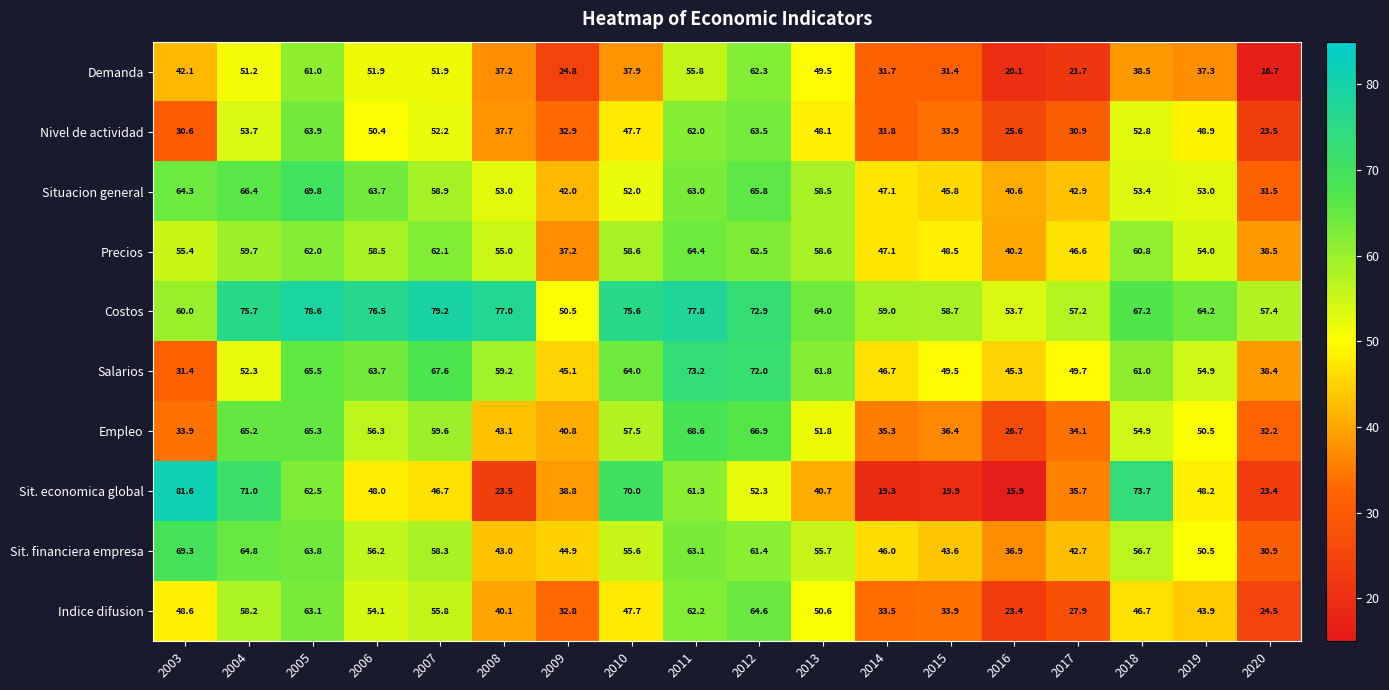

What is the spread (max minus min) of values at 2014?

39.7